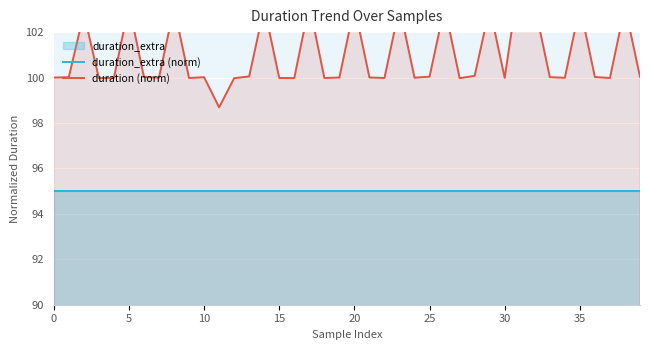

Is it true that duration (norm) equals 100.0 at 16?

True